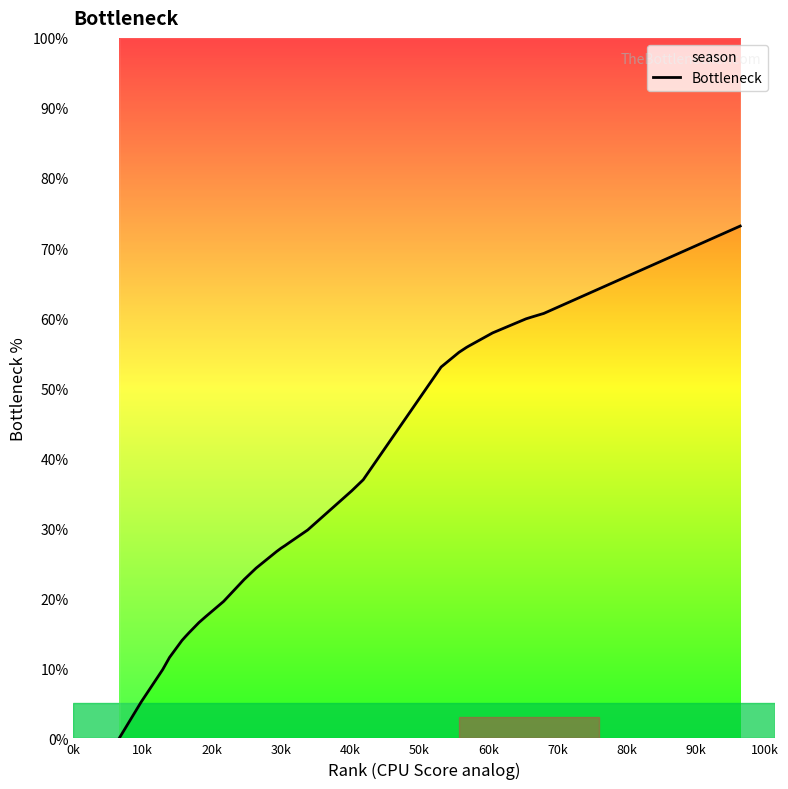

What is the average value?

34.0